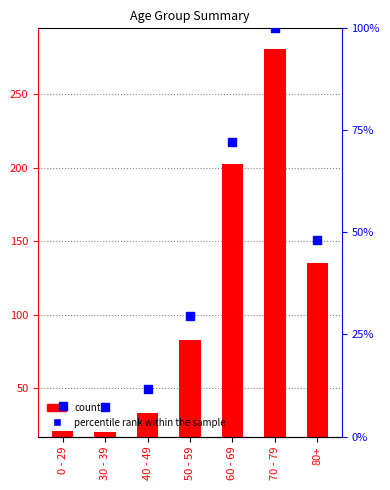

Which series has the largest total across all categories?

count